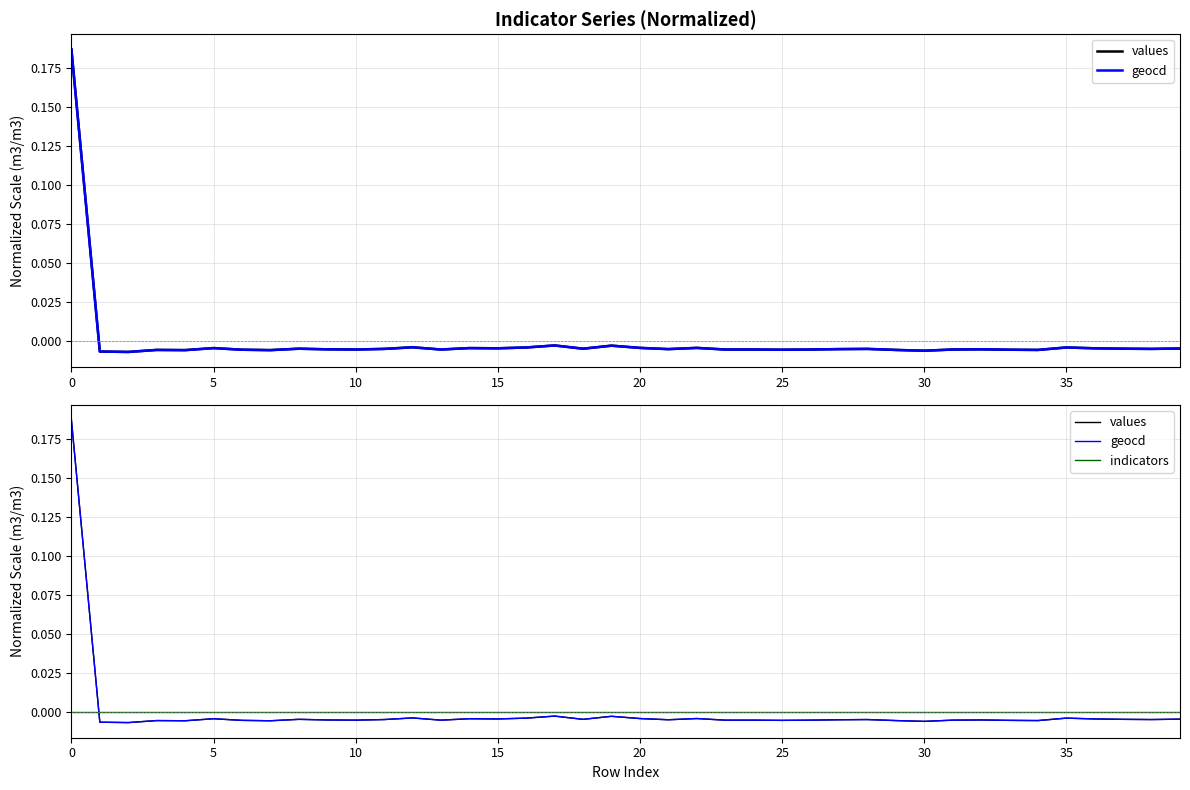

True or false: values and indicators cross at least once.

True